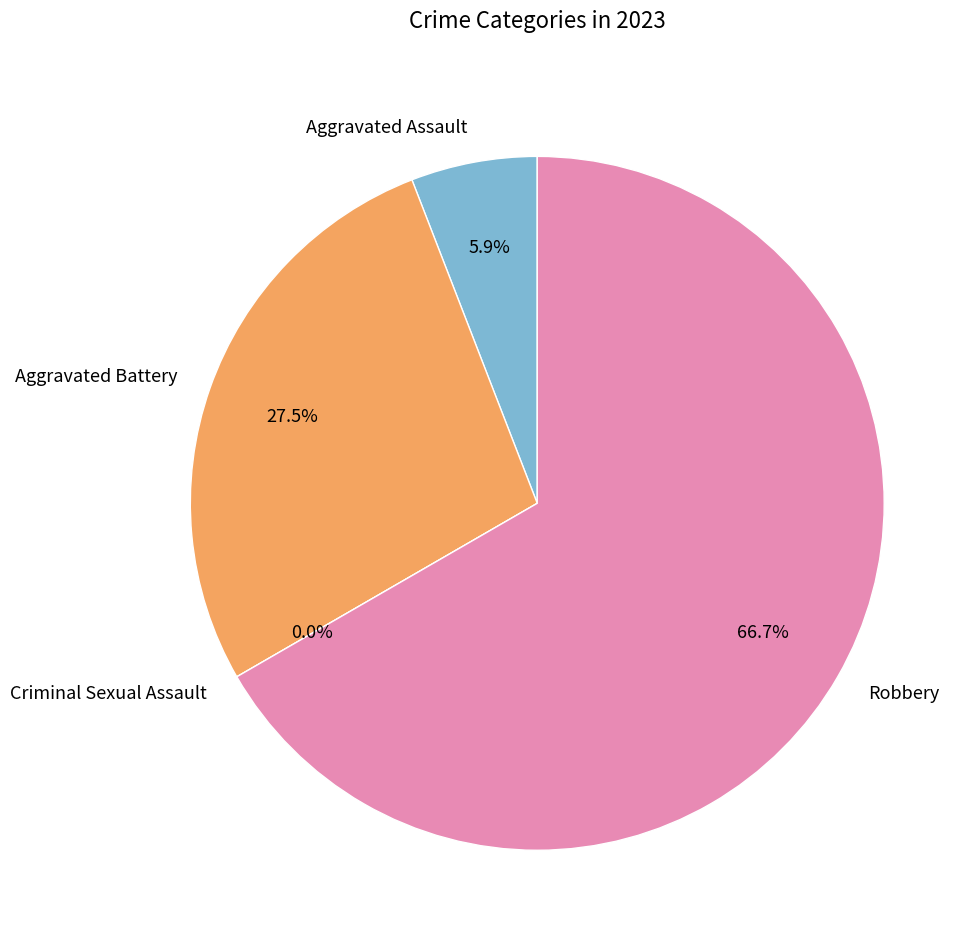

Combined, what portion of the pie is Robbery and Aggravated Battery?

94.1%